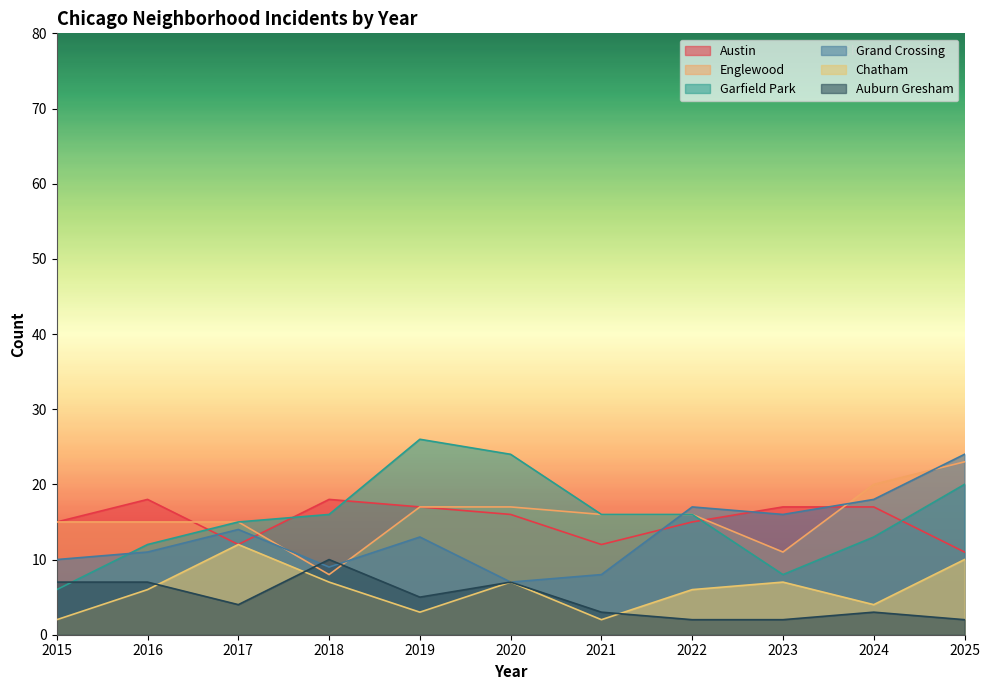

At which label is Auburn Gresham closest to 6?

2015